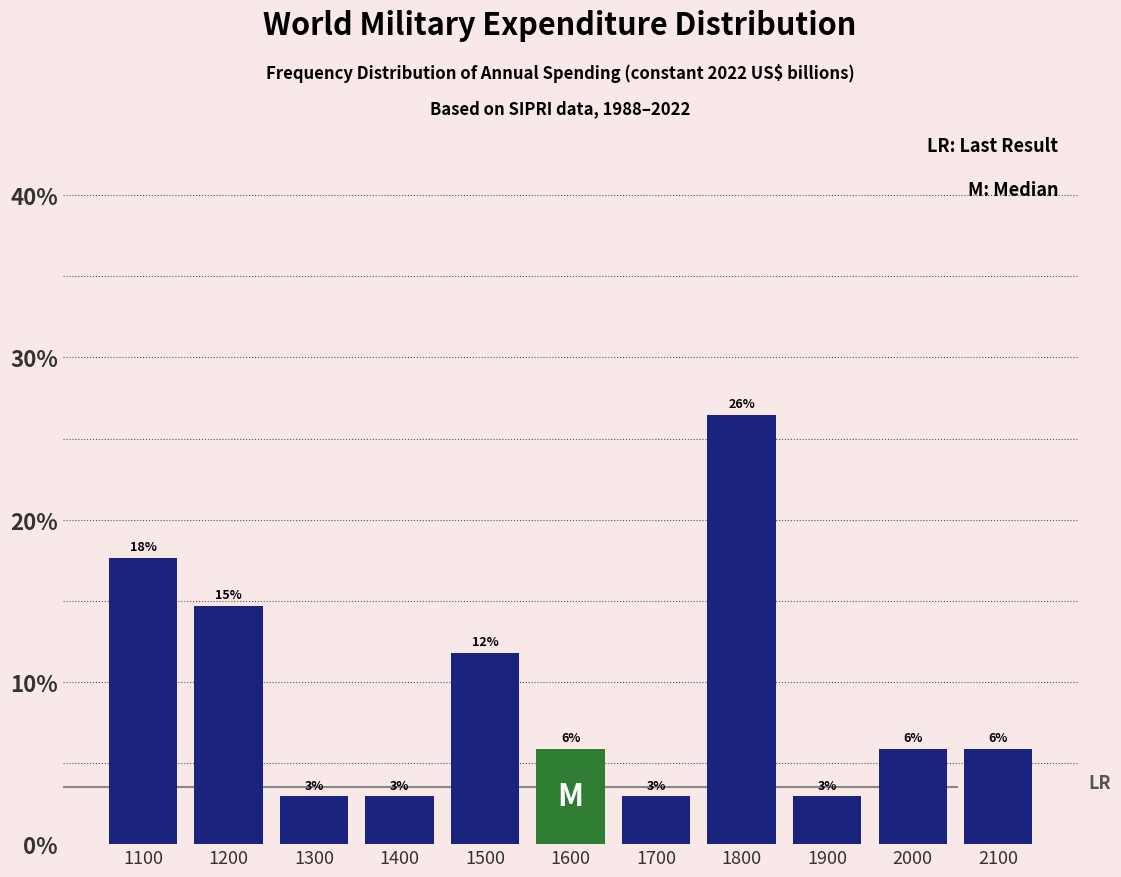

Does the chart contain any negative values?

No